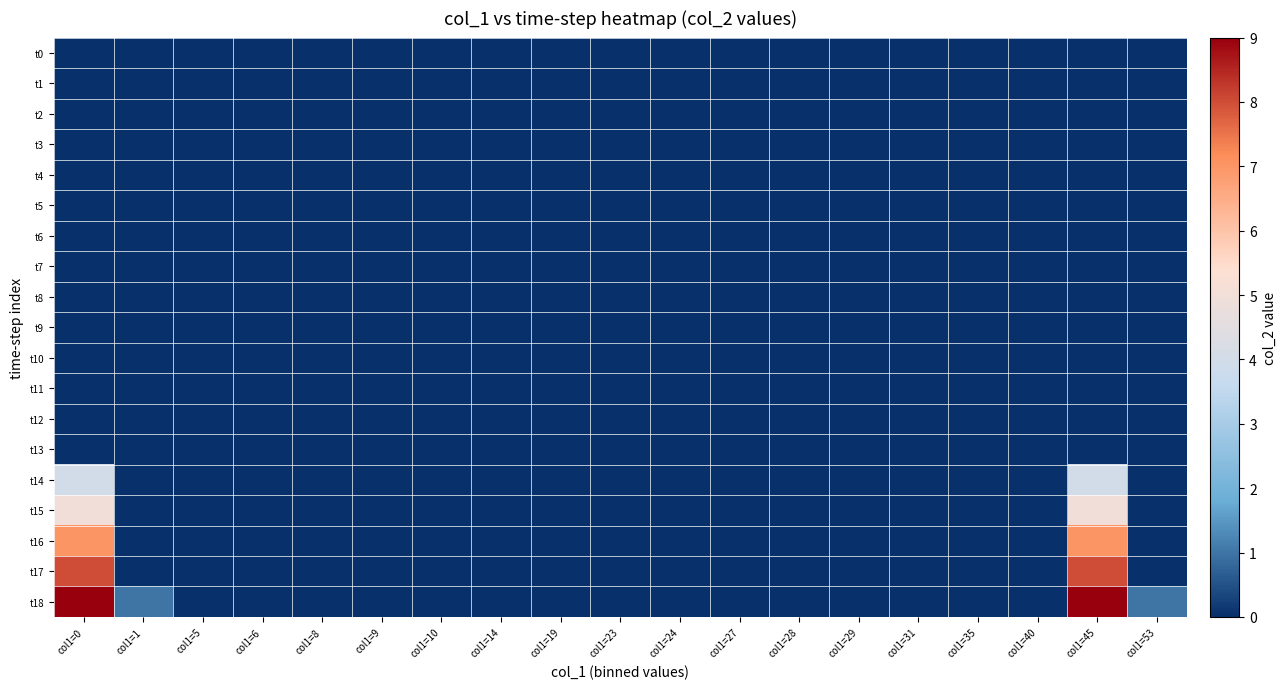

At which category does the chart reach its minimum across all series?

col1=0